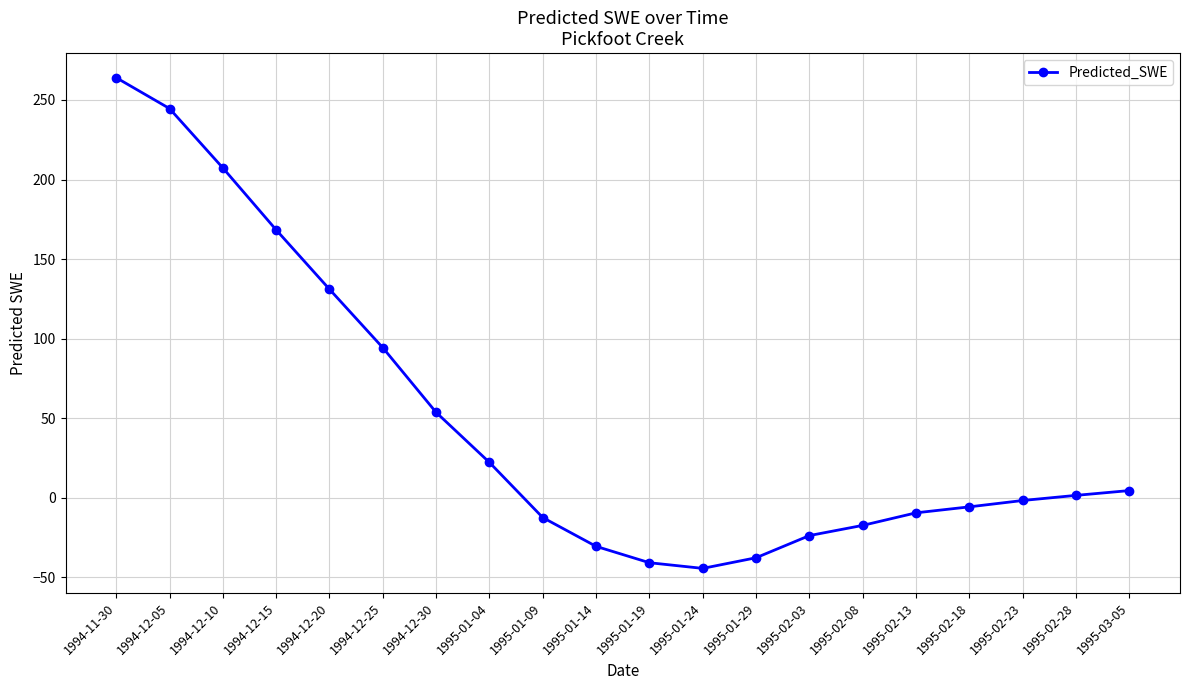

How many negative values are there?

10